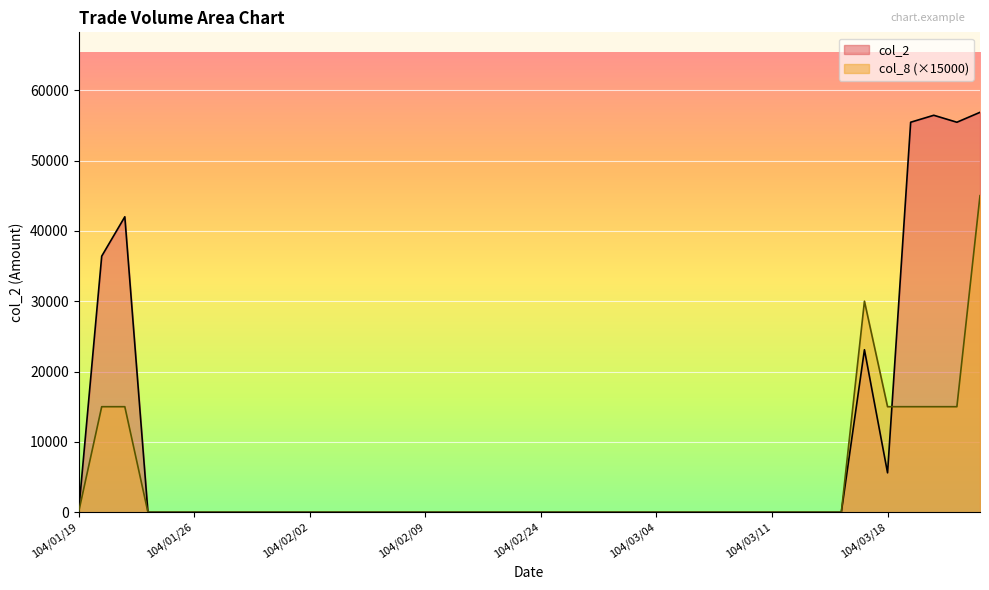

What is the maximum value for col_8?

45000